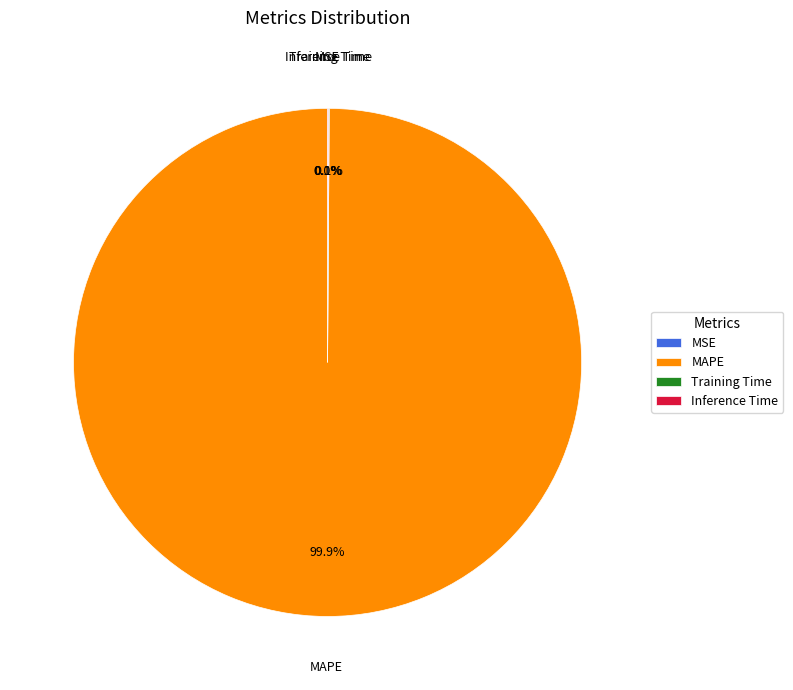

Is there a majority slice in this chart?

Yes